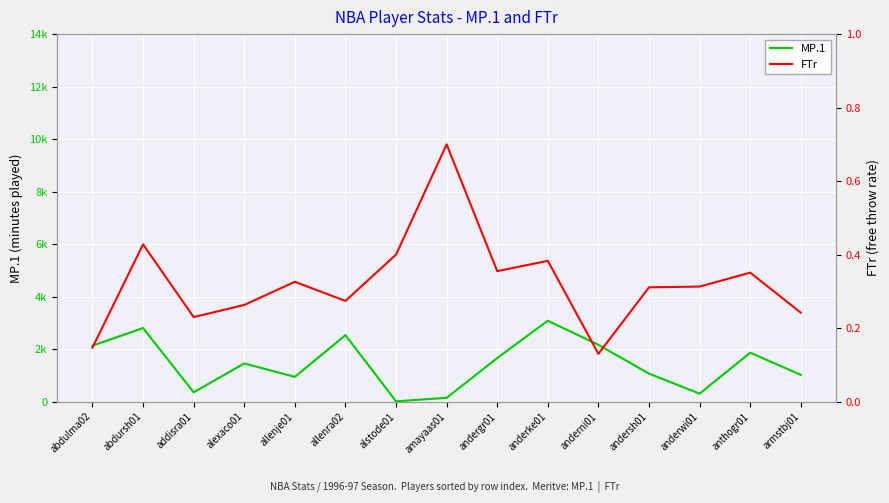

What is the total value across all series at andersh01?

1066.3